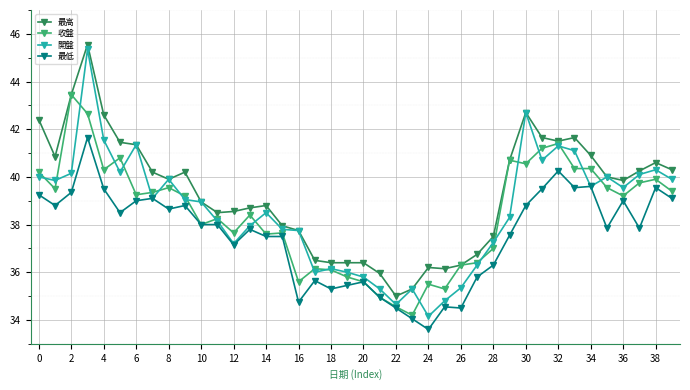

What is the value of the 收盤 point at the 20th from the left?

35.8